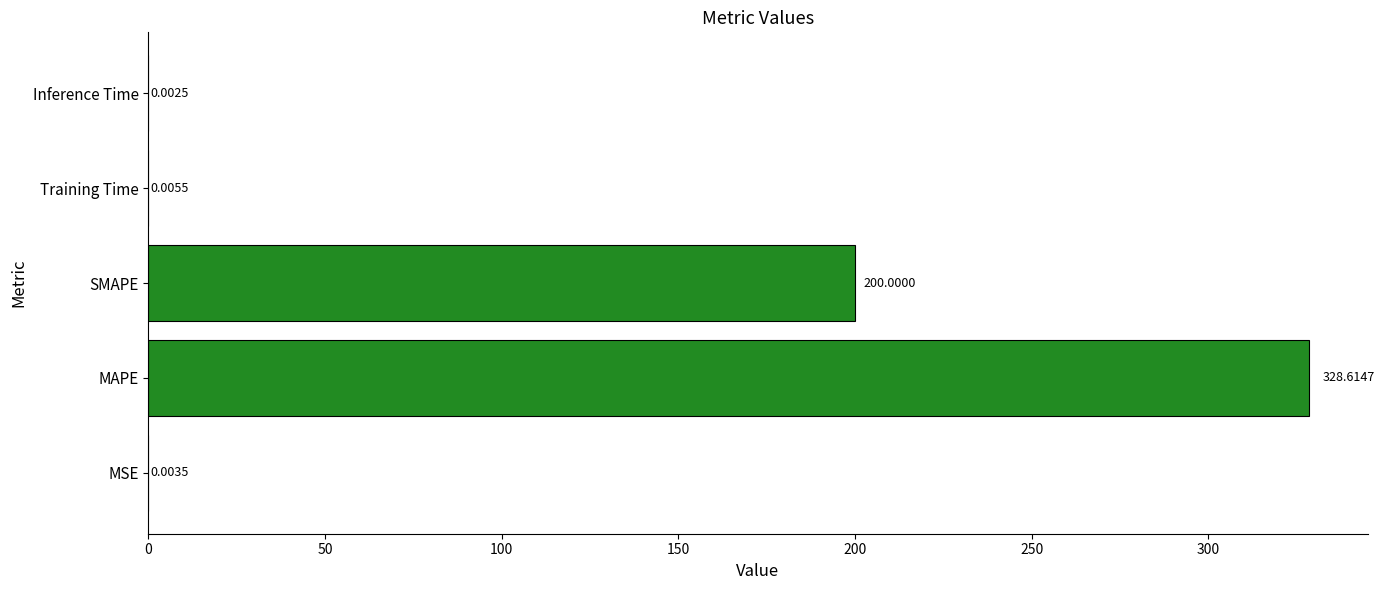

What is the change in value from MAPE to Training Time?

-328.6